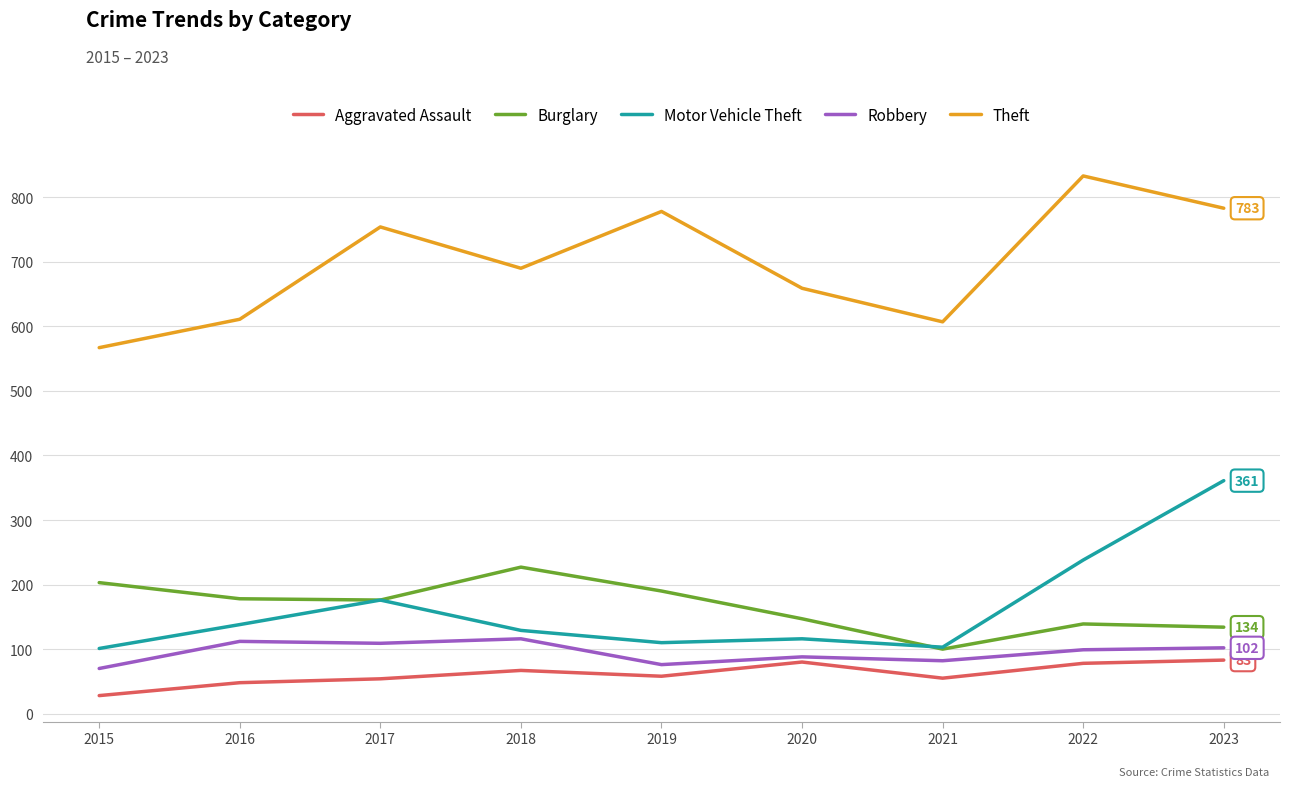

True or false: Theft has a value of 939 at 2020.

False